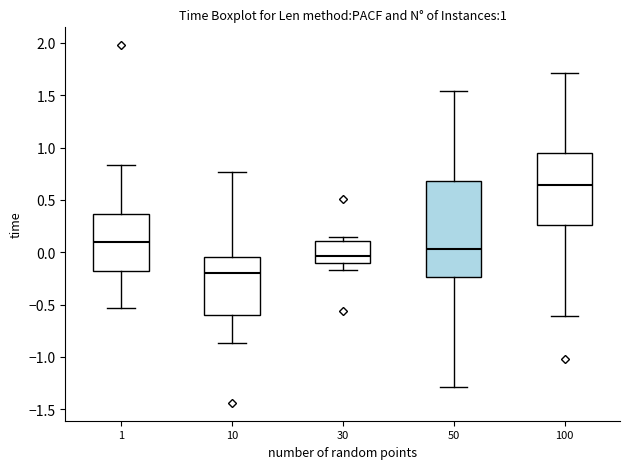

Which box's median line is the highest?

100